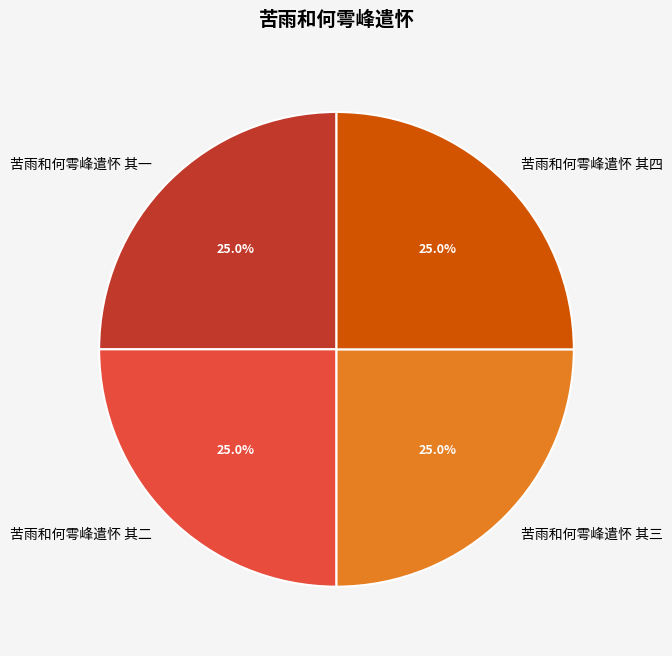

To the nearest percent, what is the average slice percentage?

25%